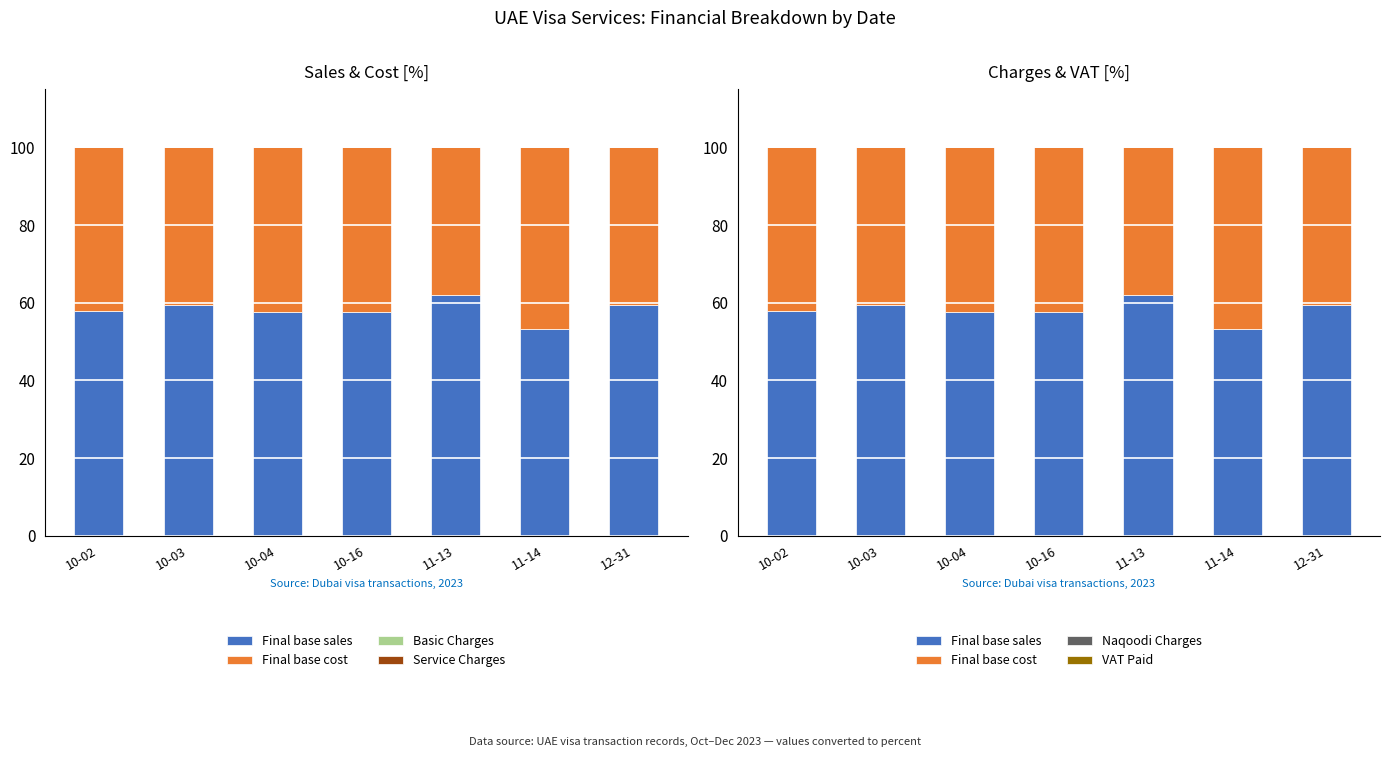

How many bars are there in each group?

6